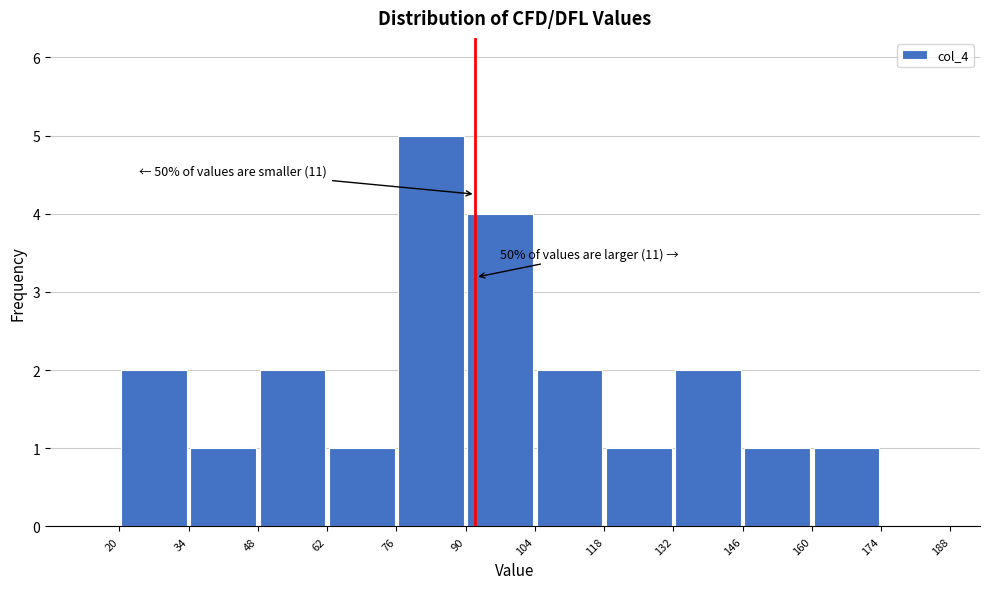

Over which range of the x-axis is the bar tallest?

76 to 90